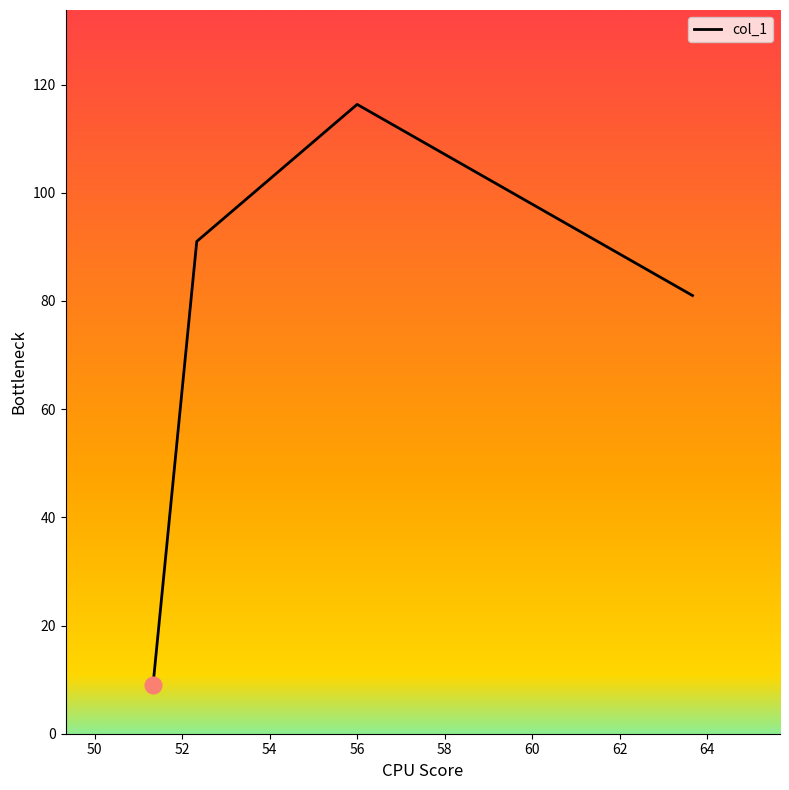

How many lines are shown in the chart?

1